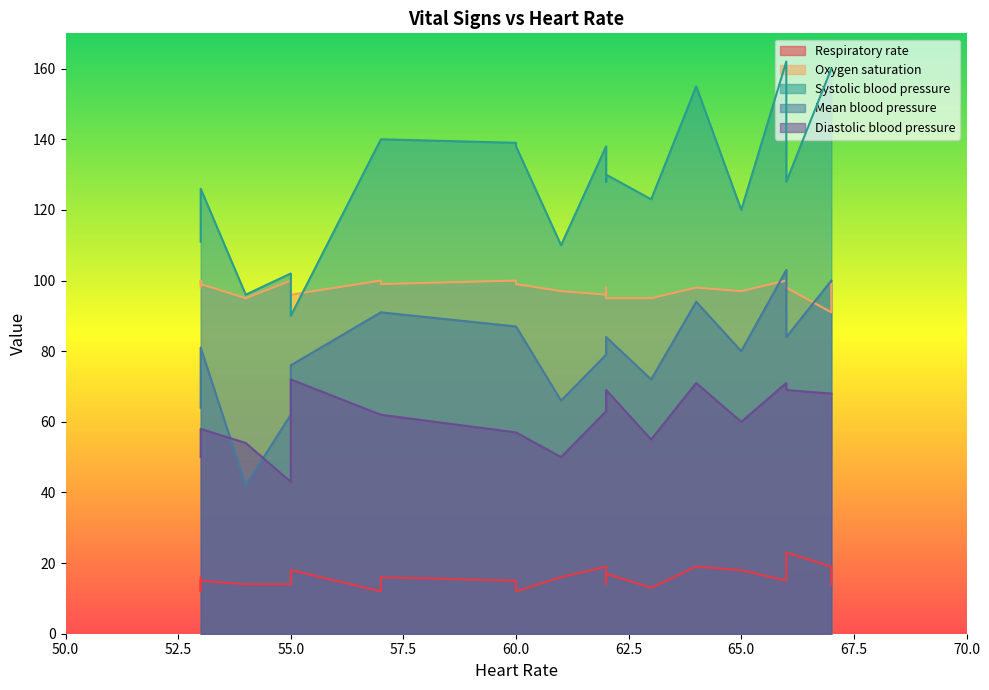

What is the value of the Mean blood pressure point at the 20th from the left?

84